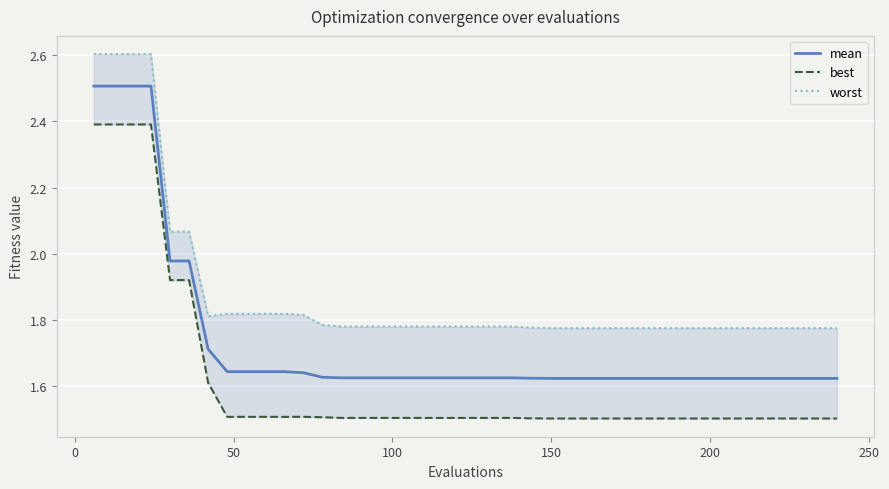

What is the sum of all mean values?

69.4